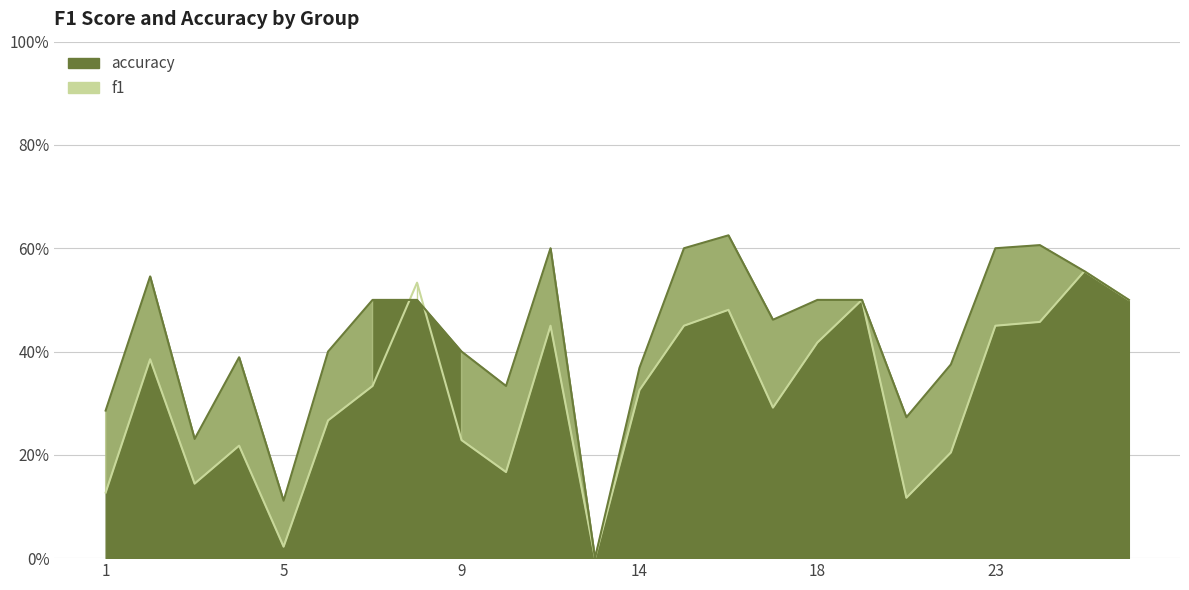

How many lines are shown in the chart?

2